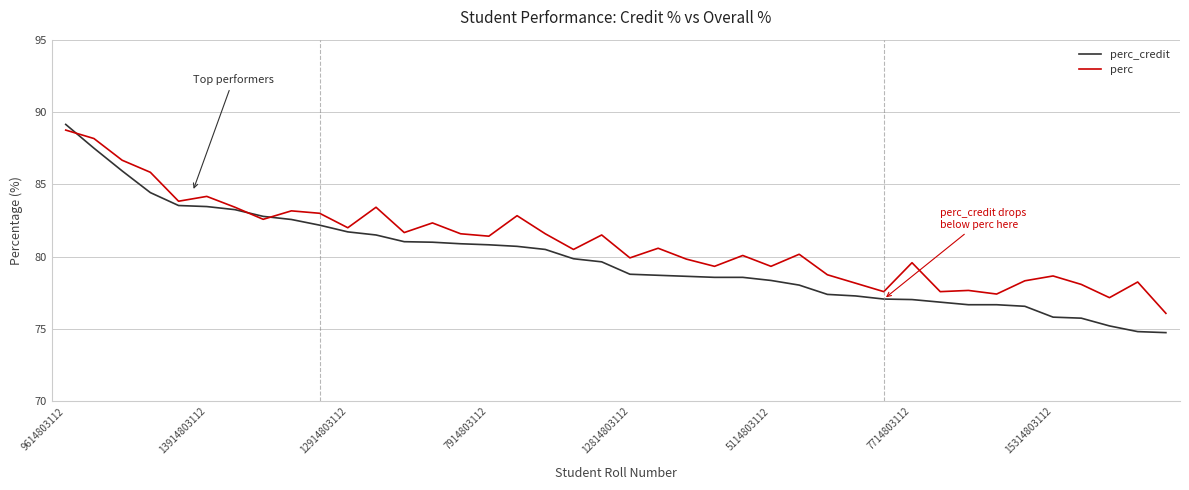

Which series ends up on top after the final intersection of perc and perc_credit?

perc